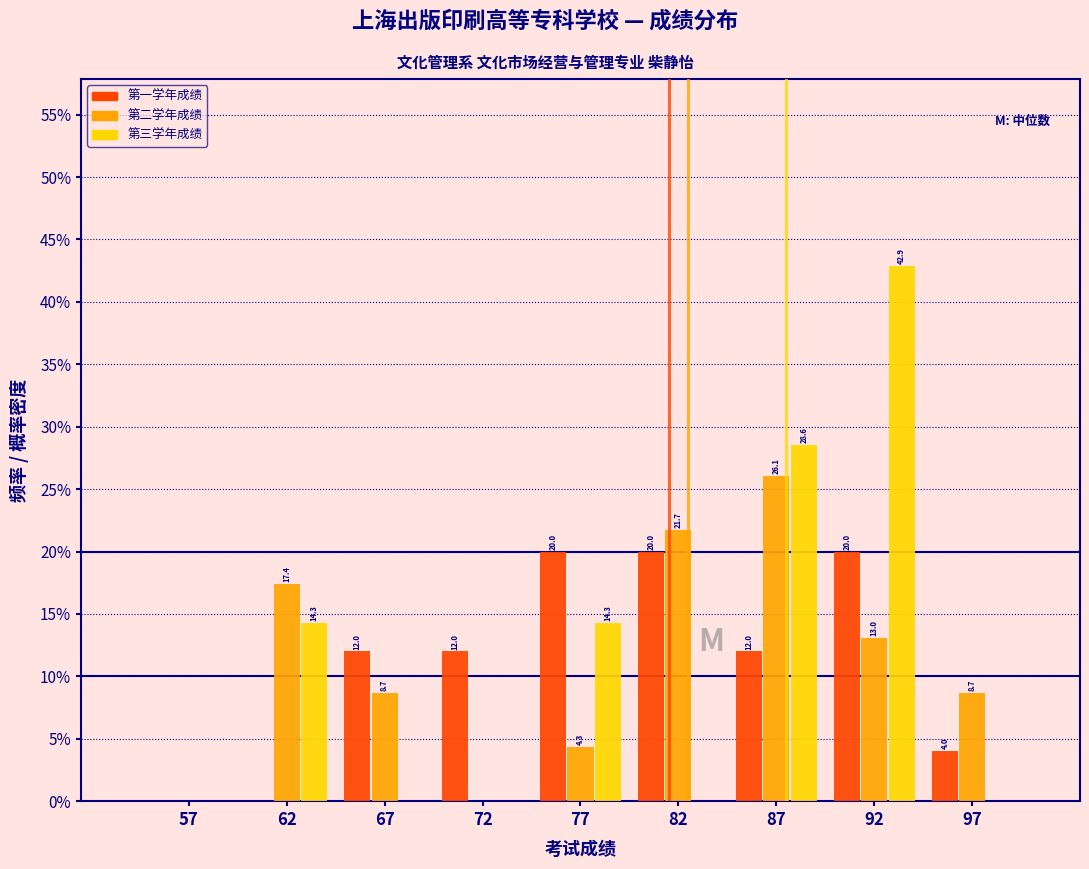

In the 第三学年成绩 series, which range on the x-axis has the tallest bar?

90 to 95